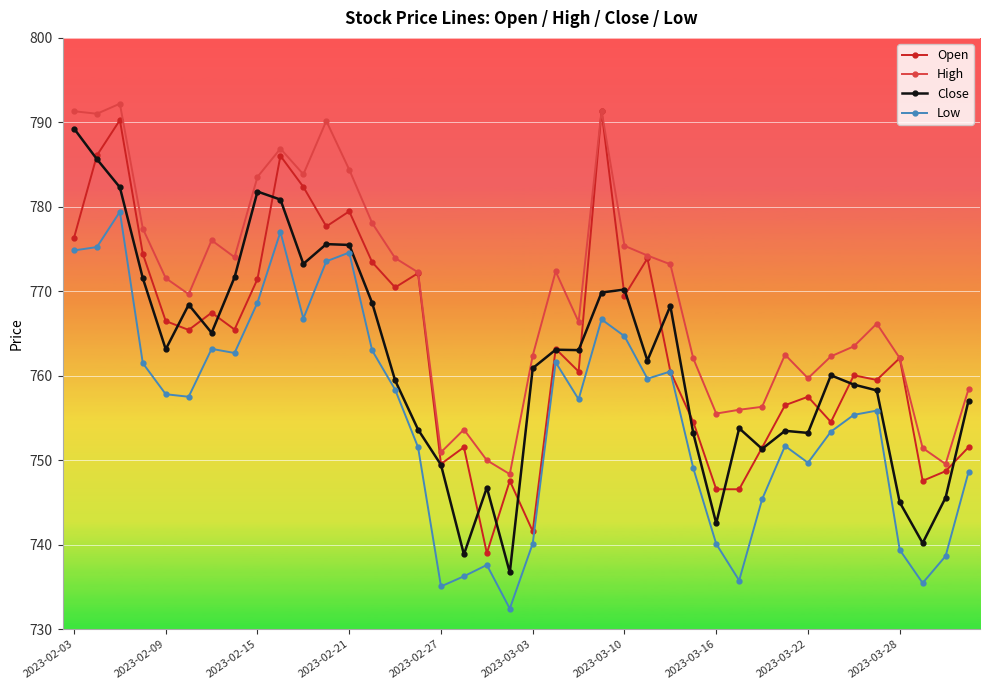

What is the value of the Close point at the 38th from the left?

740.2